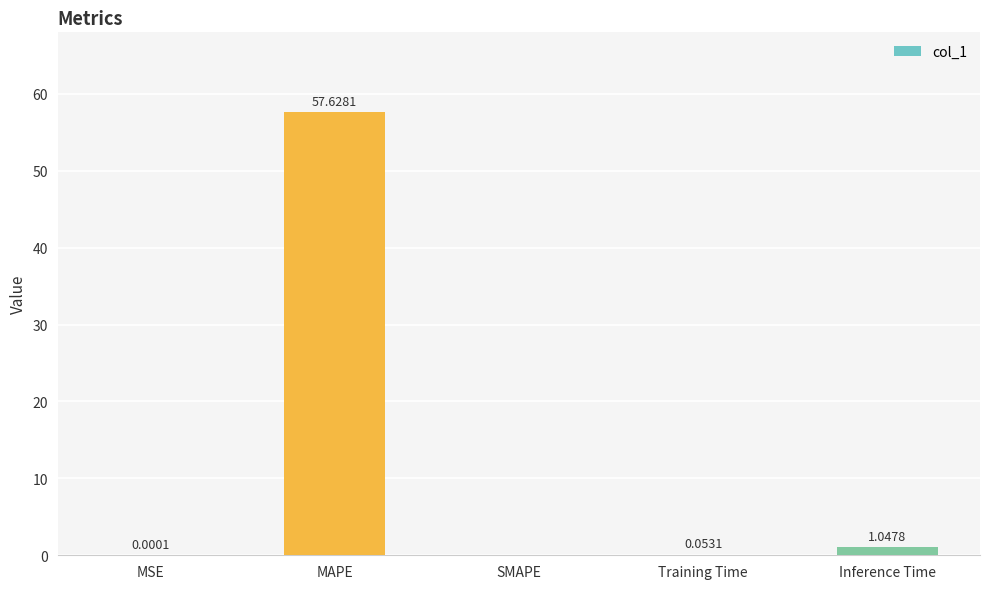

Are the bars horizontal?

No